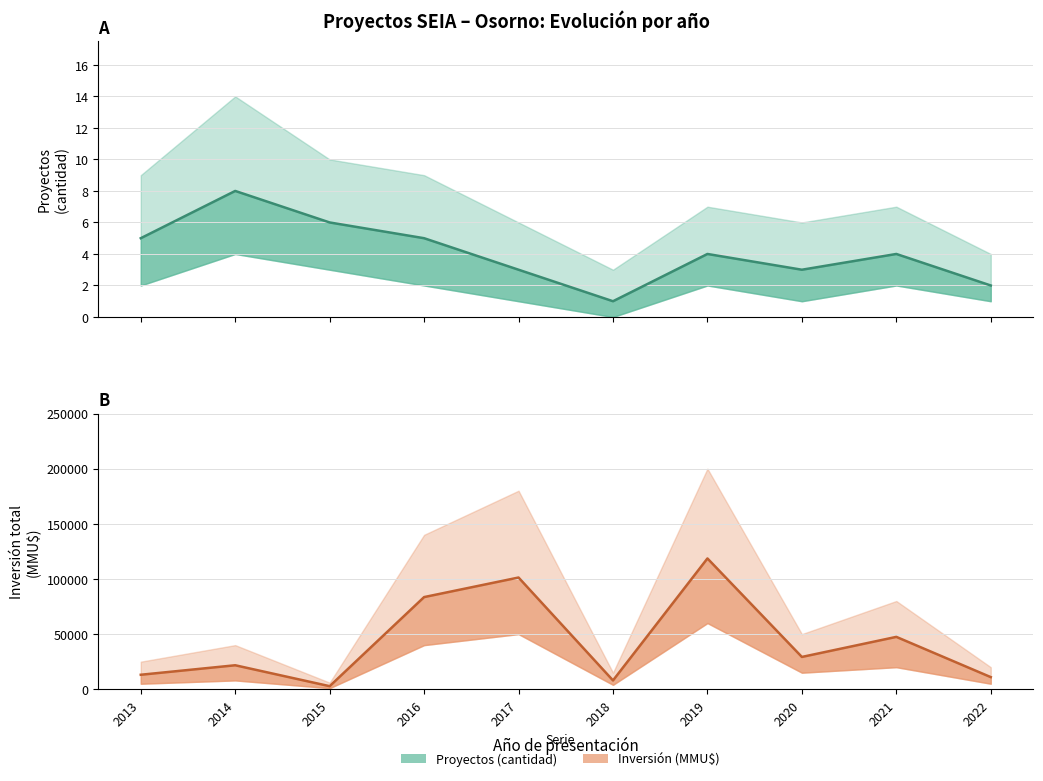

The Proyectos (count) series shows 1 at 2015-01. True or false?

False